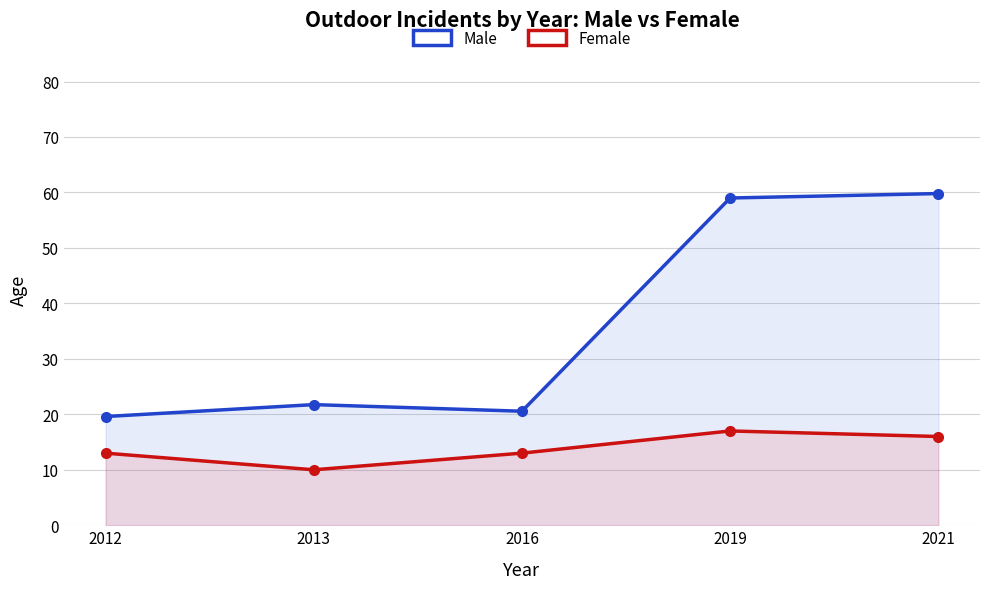

True or false: Female has a value of 6.0 at 2013.

False